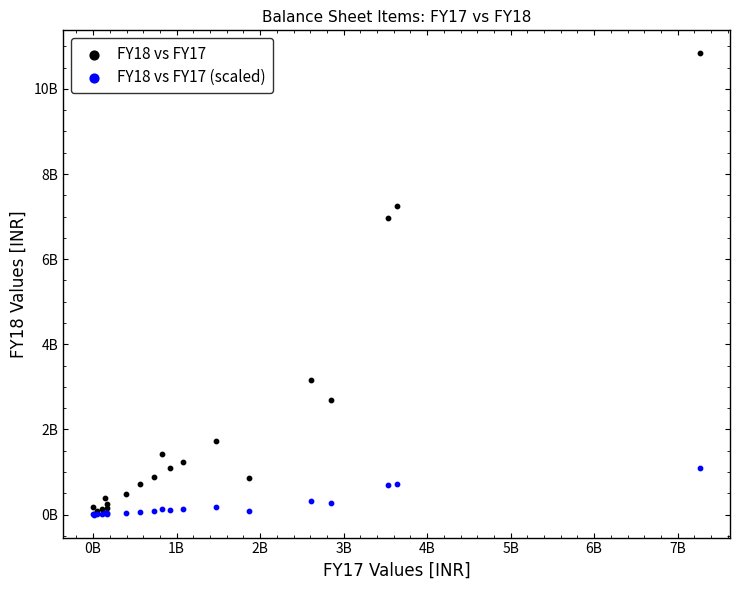

Which series contains the highest Y value?

FY18 vs FY17